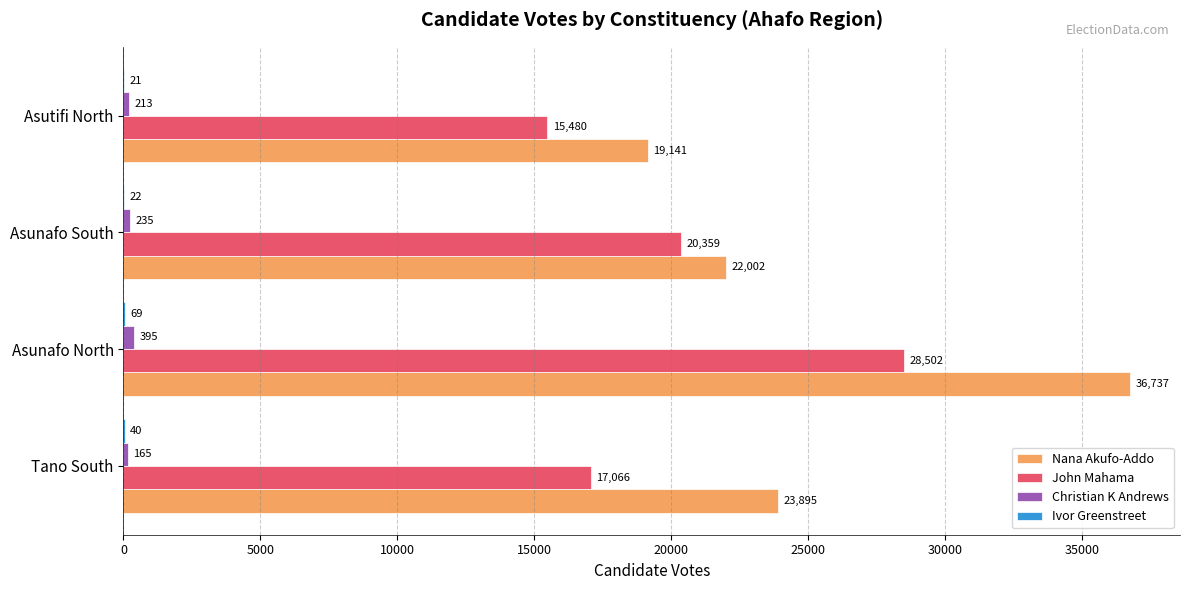

What value does the Nana Akufo-Addo series have at Asunafo North?

36737